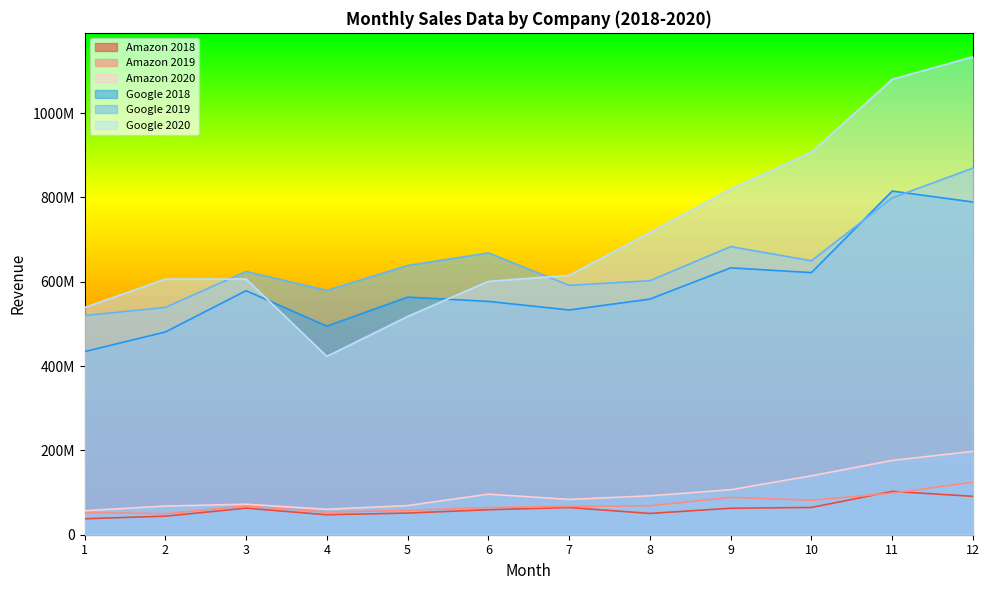

Which series has the largest total across all categories?

Google 2020